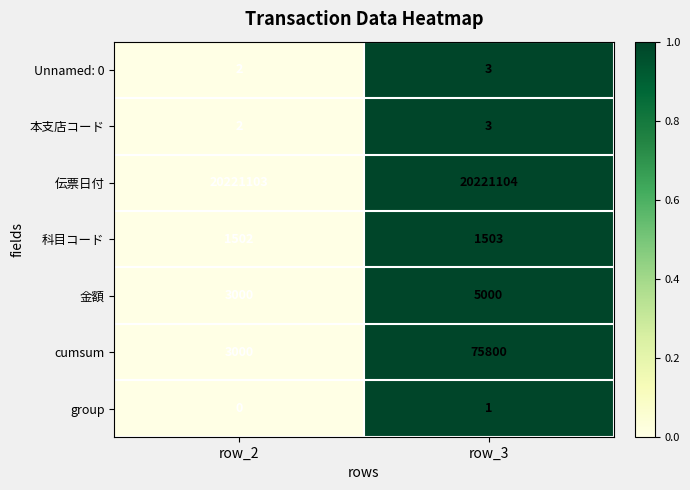

At how many categories does at least one series exceed 0?

2